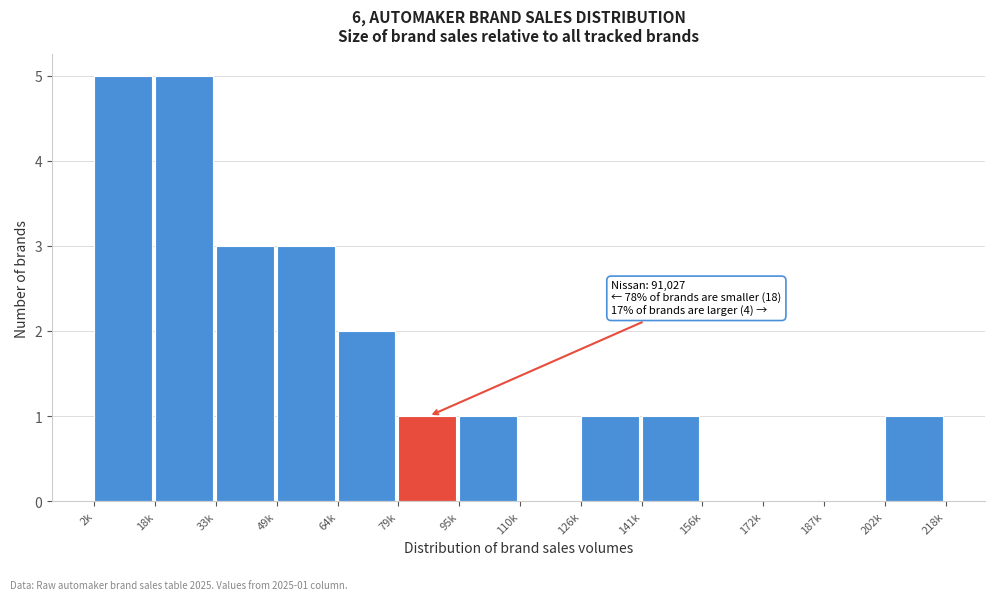

Reading left to right, list all the values displayed in this chart.

2k=5	18k=5	33k=3	49k=3	64k=2	79k=1	95k=1	110k=0	126k=1	141k=1	156k=0	172k=0	187k=0	202k=1